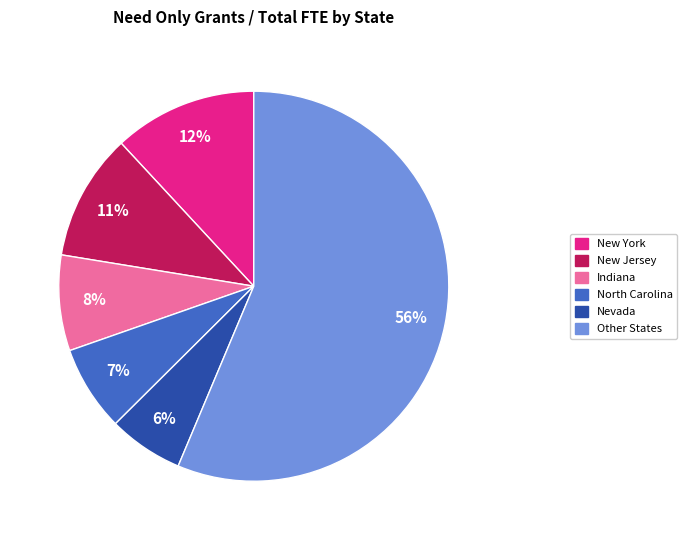

To the nearest percent, what percentage of the pie is North Carolina?

7%